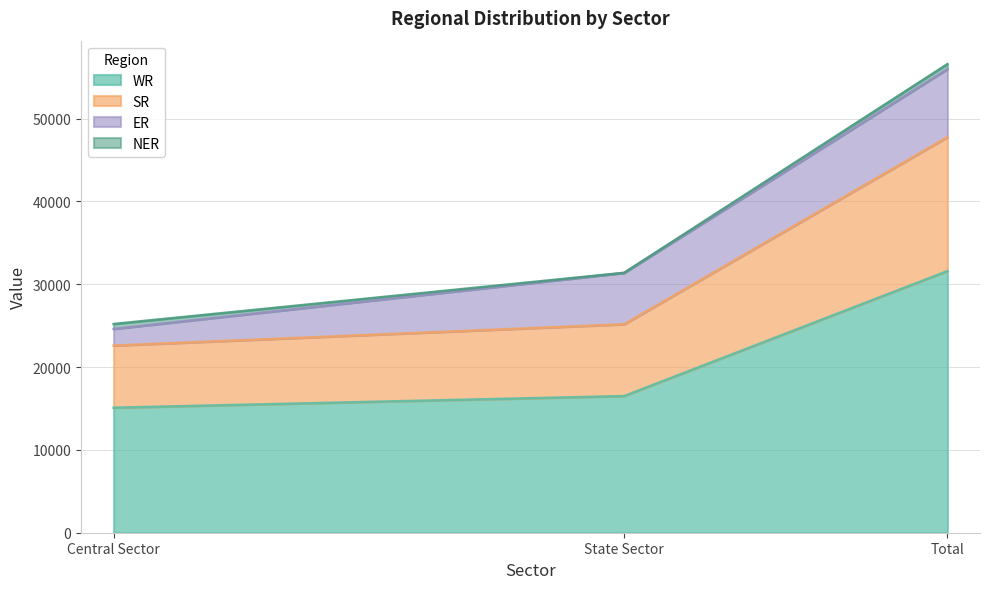

Which has a higher value, Central Sector or Total?

Total